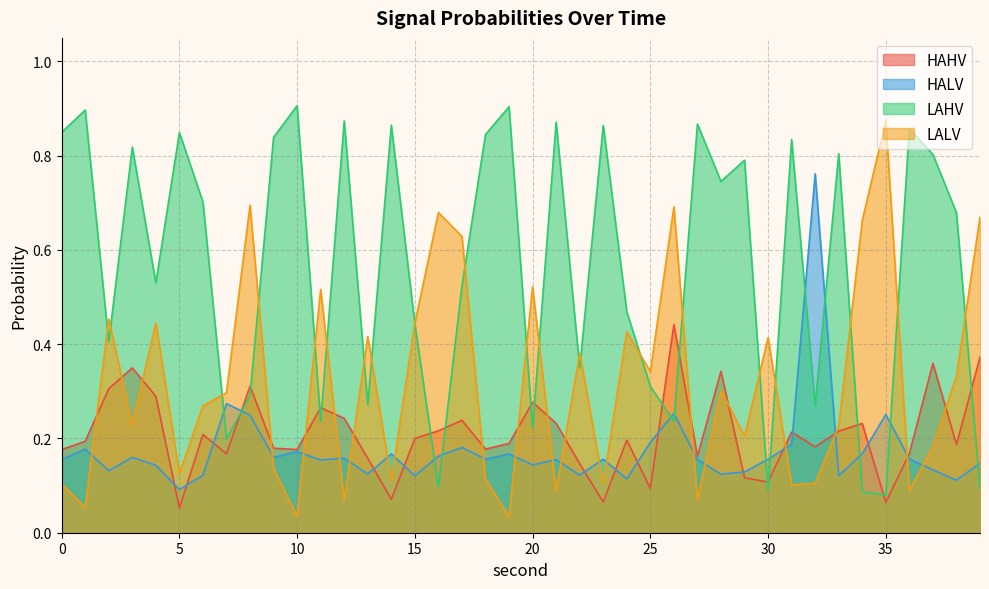

Which series ends up on top after the final intersection of LALV and HALV?

LALV